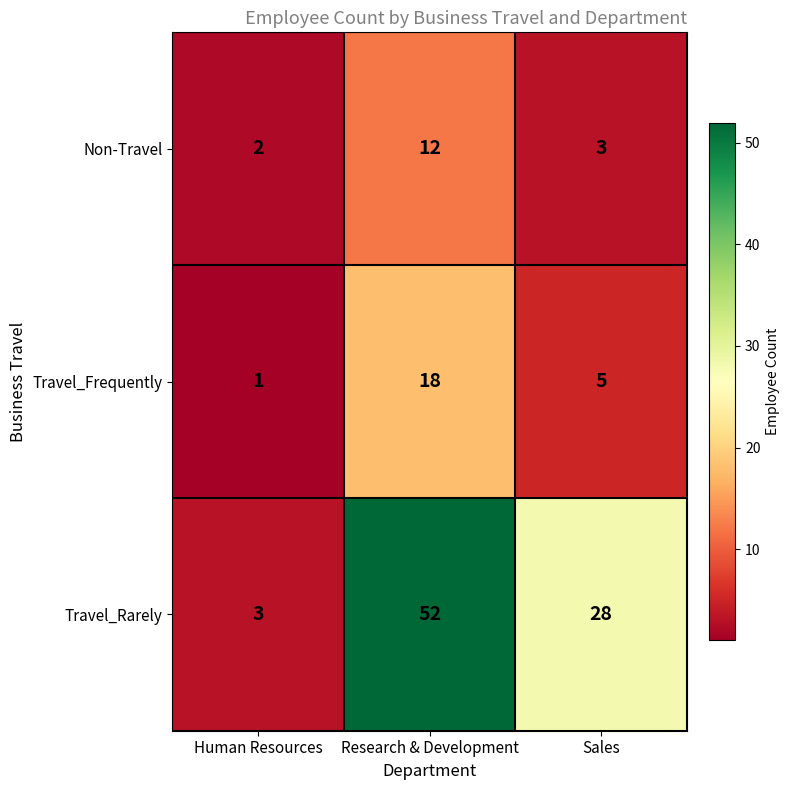

How many distinct data groups are displayed?

3